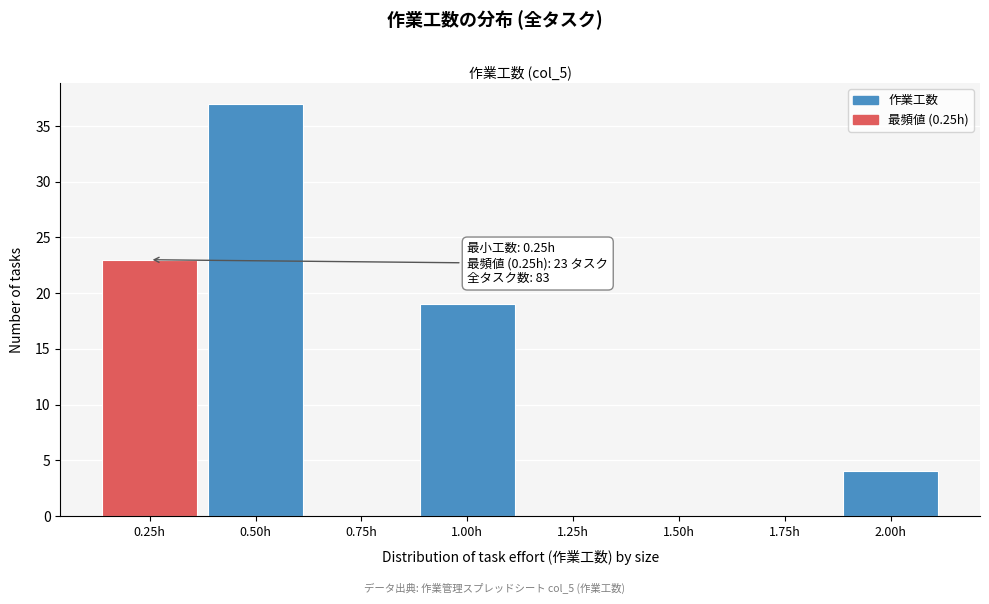

Which range on the x-axis has the tallest bar?

0.375 to 0.625